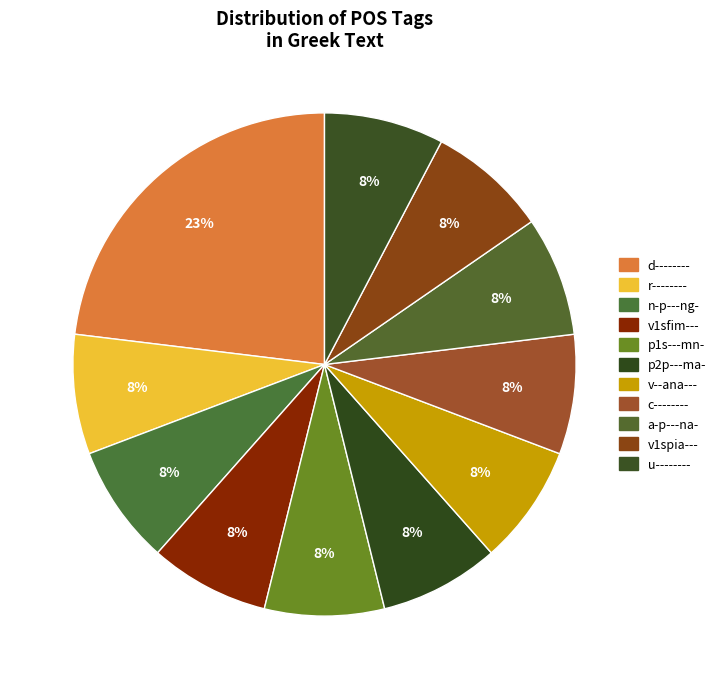

Count the number of slices in the pie.

11